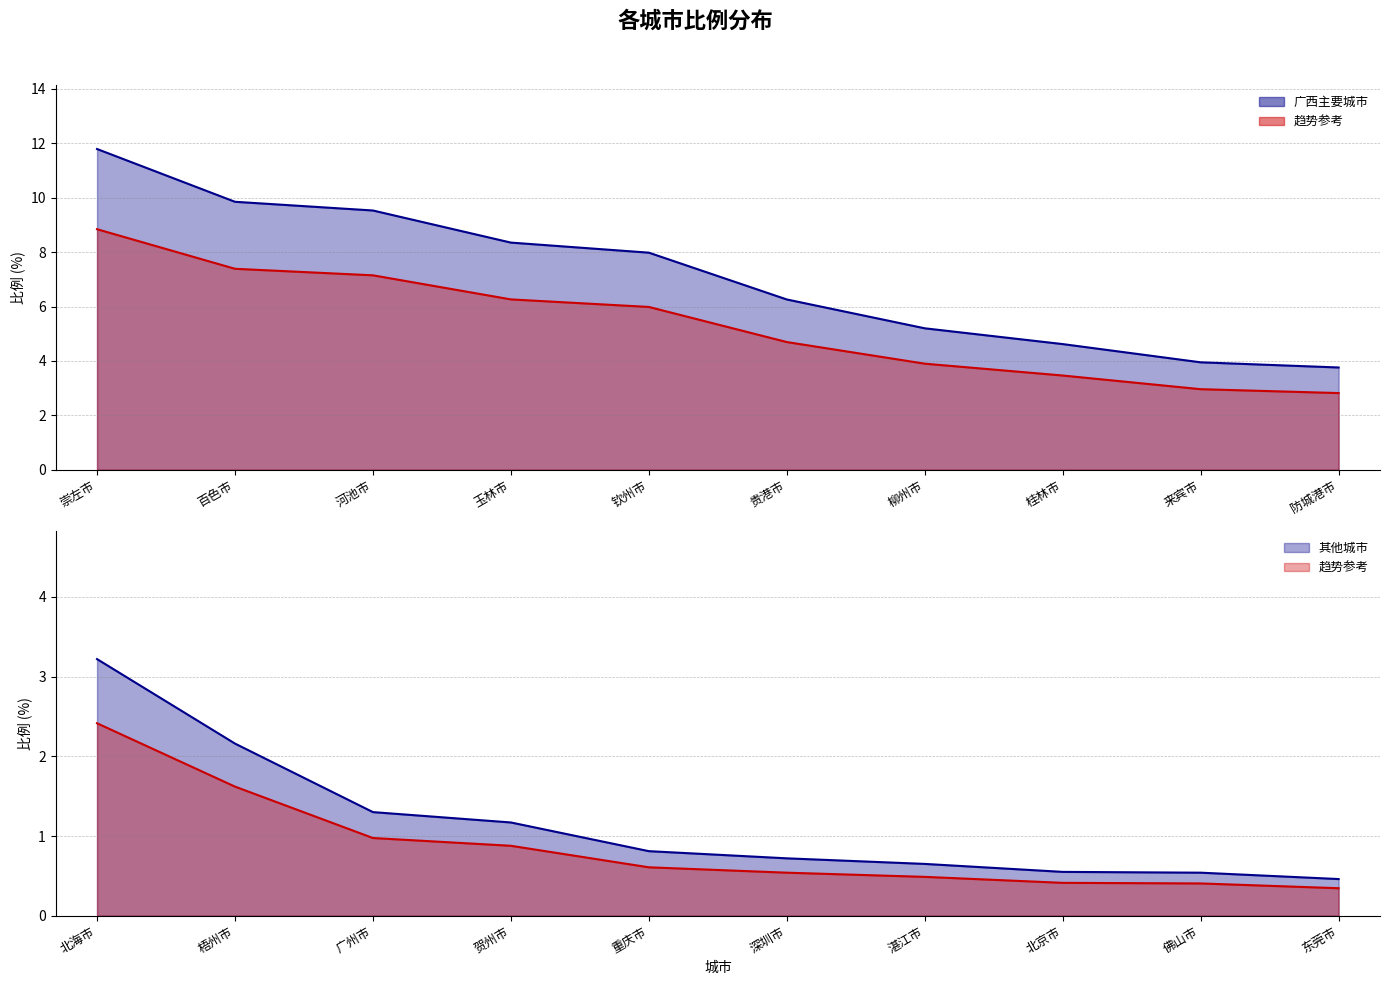

What is the change in value from 玉林市 to 柳州市?

-3.1